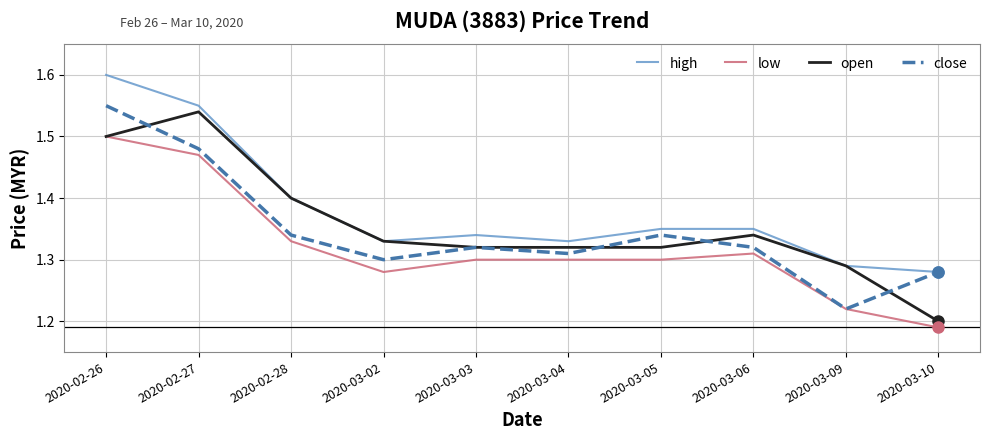

Is this an area chart (filled region under the line)?

No